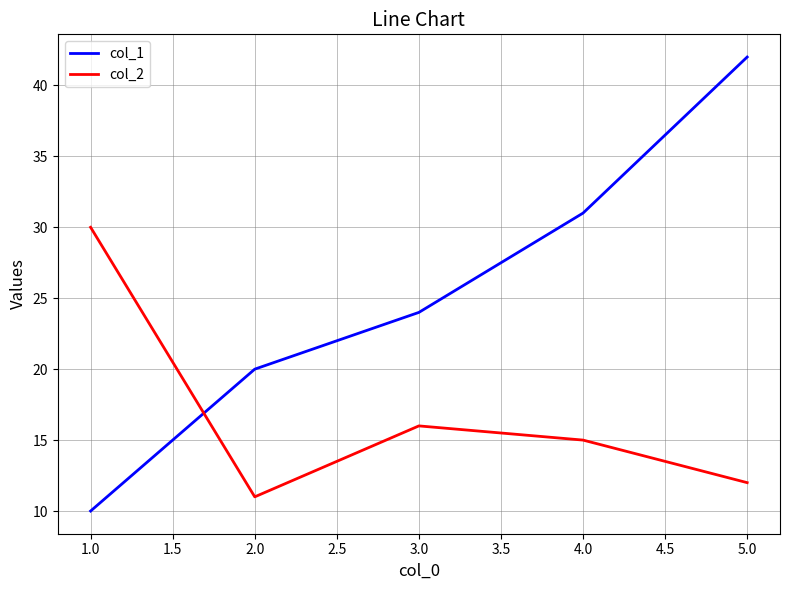

Reading right to left, what are all the values shown in this chart?

col_1: 42	31	24	20	10
col_2: 12	15	16	11	30